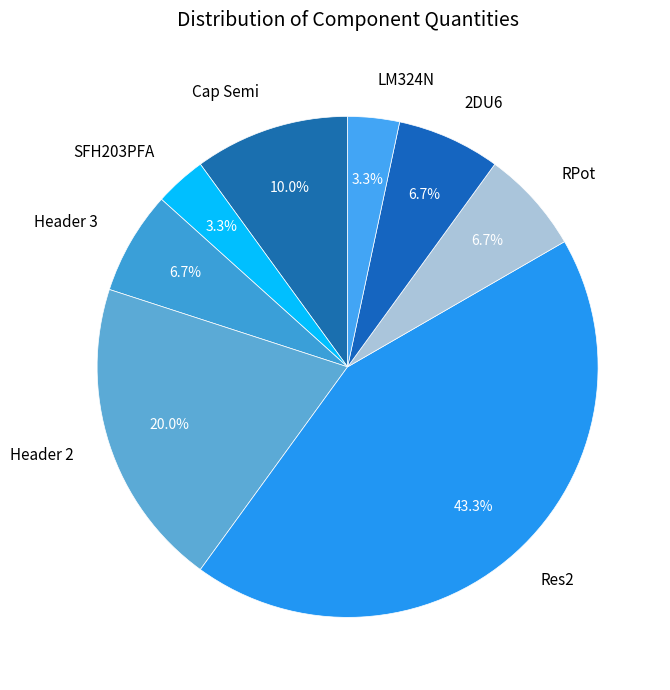

What percentage is NOT represented by RPot?

93.3%